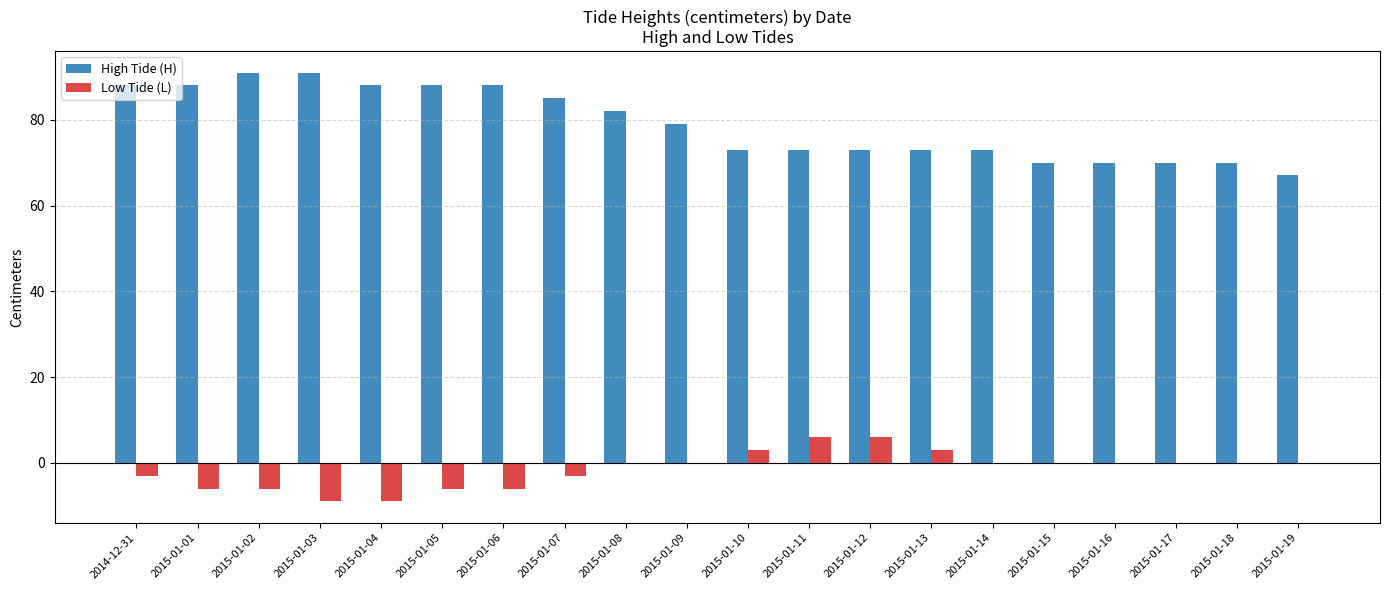

Which series has the largest total across all categories?

High Tide (H)